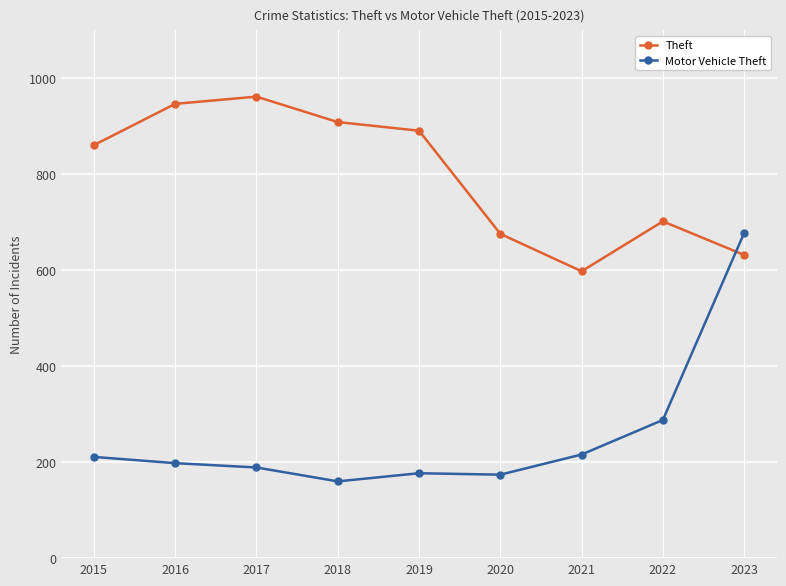

Which series has the largest total across all categories?

Theft